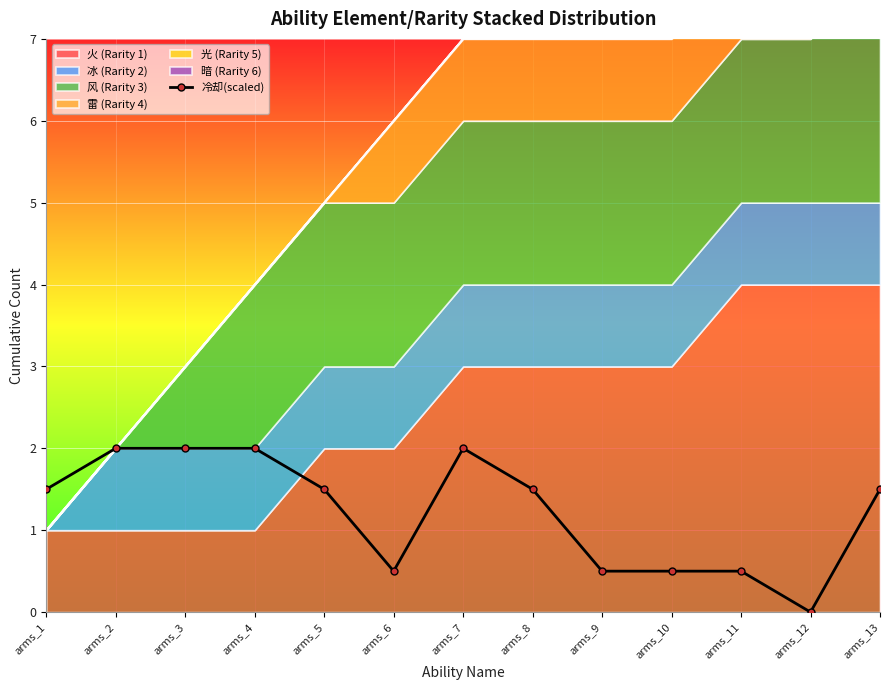

At which label does the data first exceed 1?

arms_1